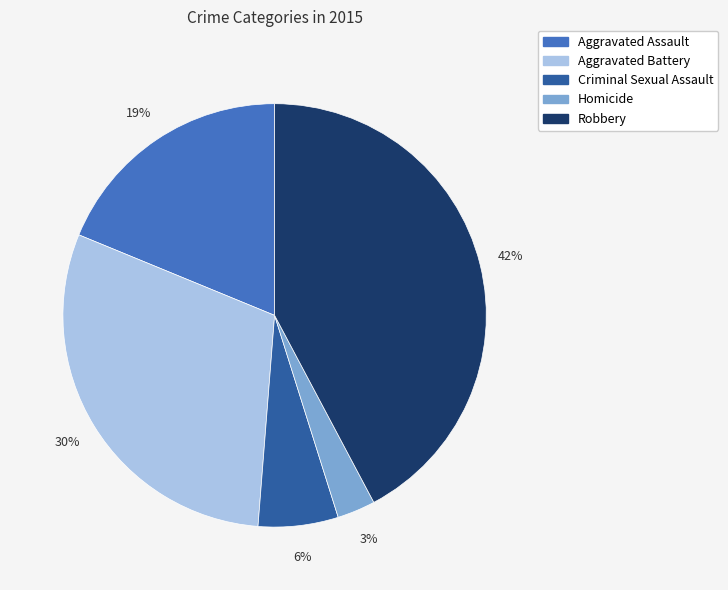

To the nearest percent, what is the average slice percentage?

20%